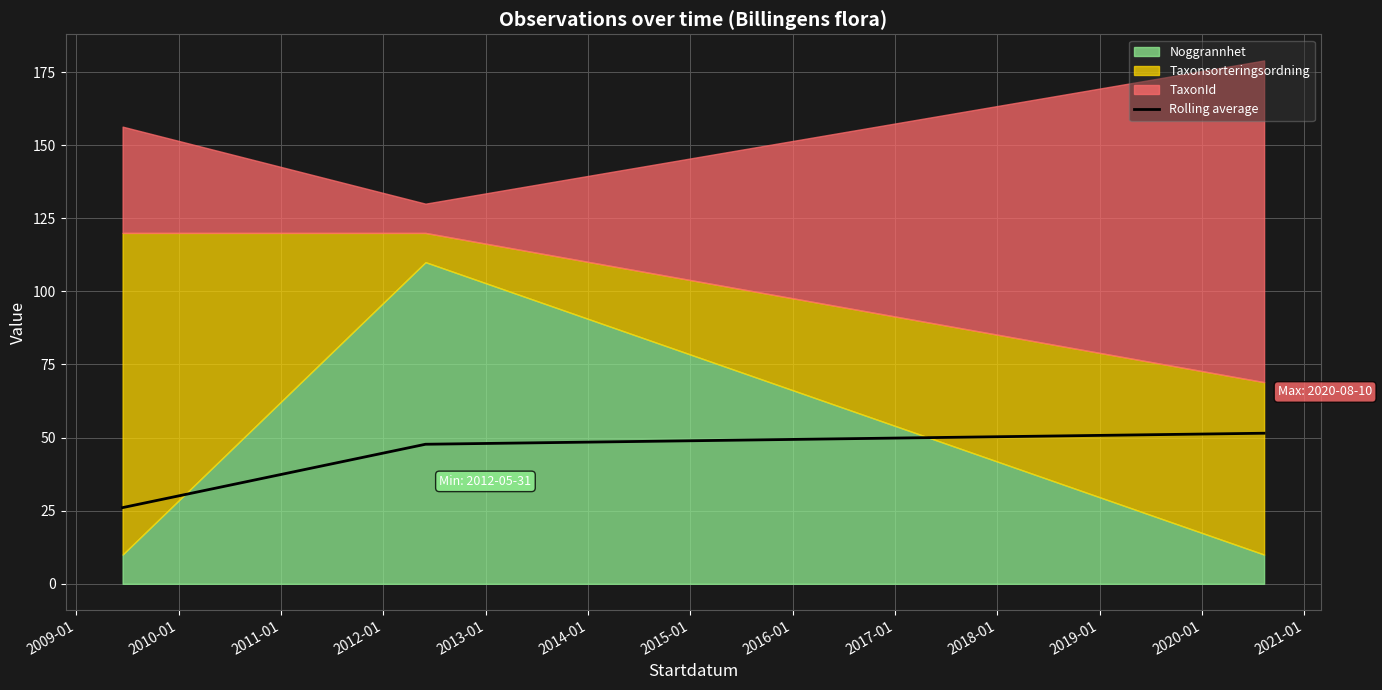

What is the minimum value for Rolling average?

26.1